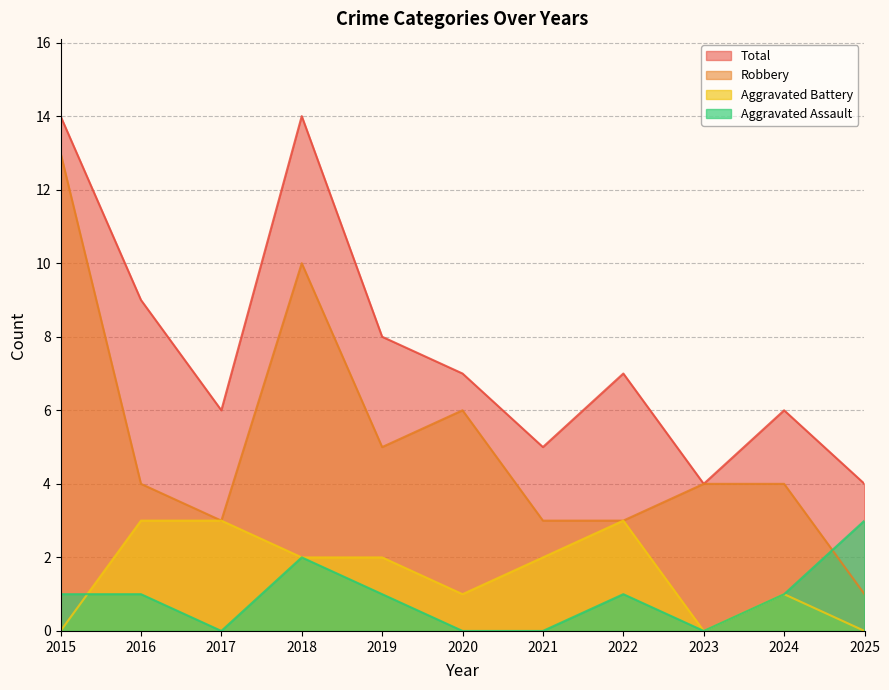

How many interior local peaks does the Aggravated Assault series have?

2